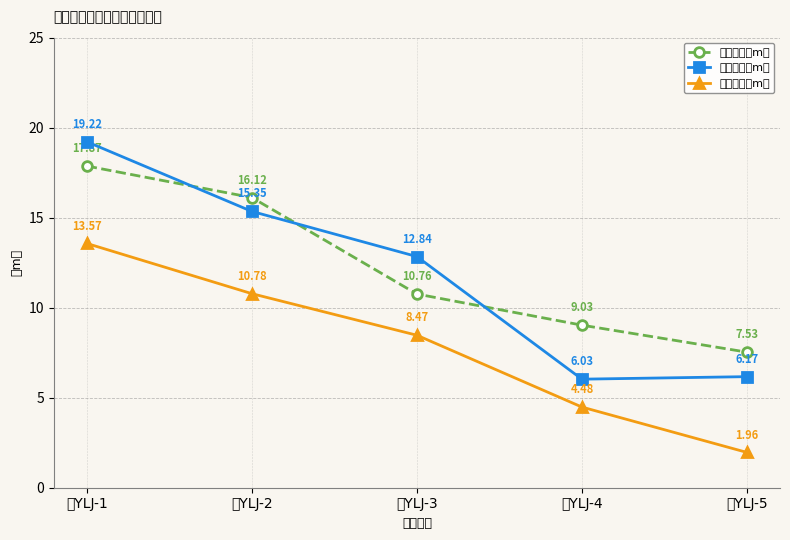

True or false: 右岸高程（m） and 河底高程（m） cross at least once.

False